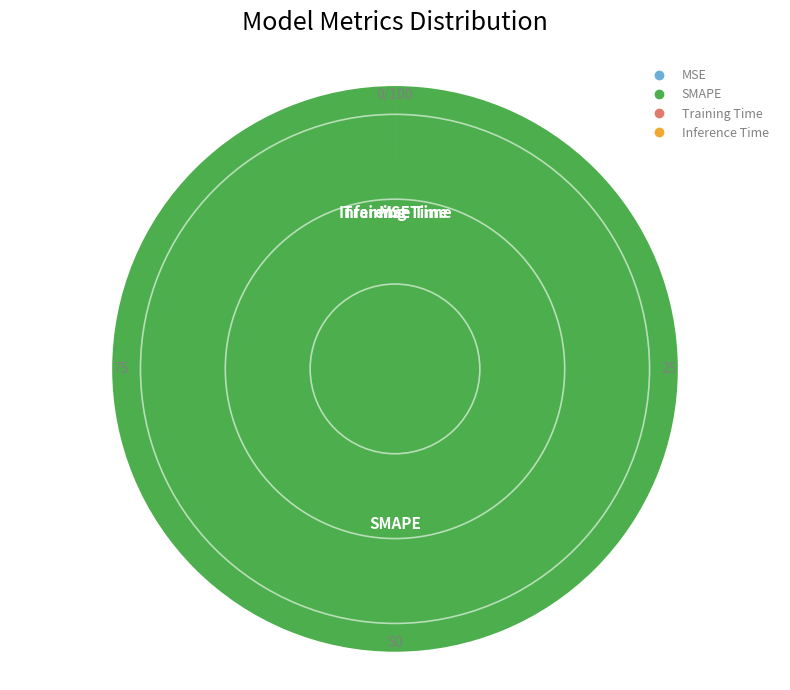

Does any single category account for the majority?

Yes